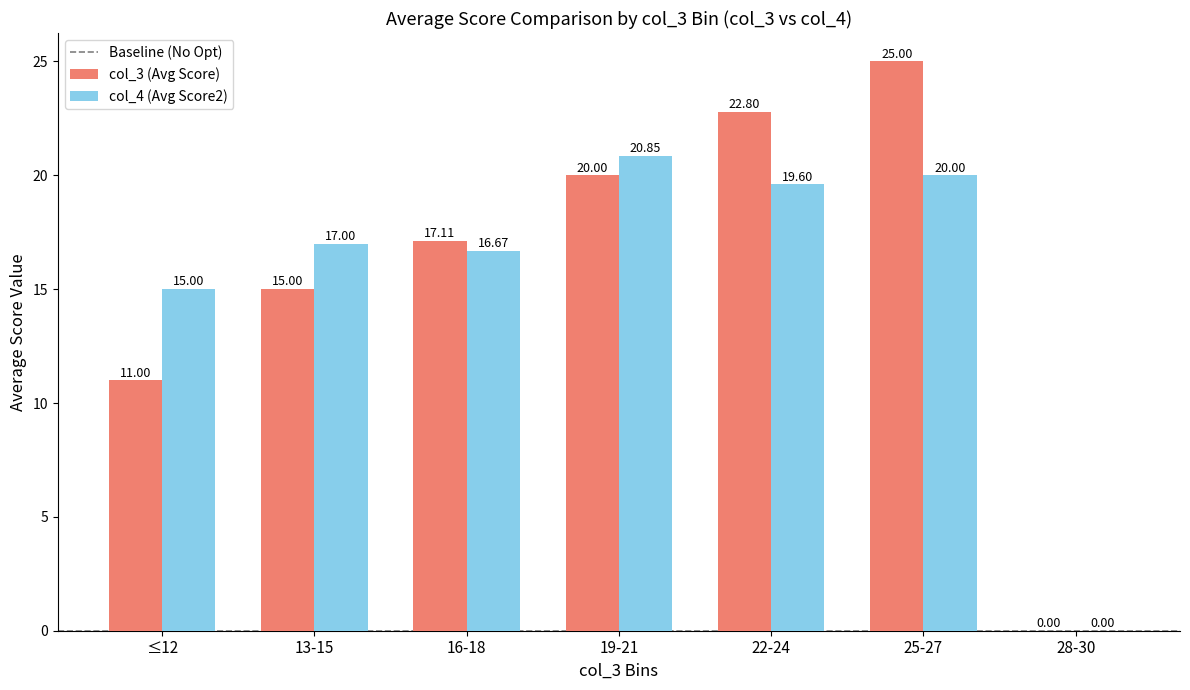

What is the total value across all series at 16-18?

33.8